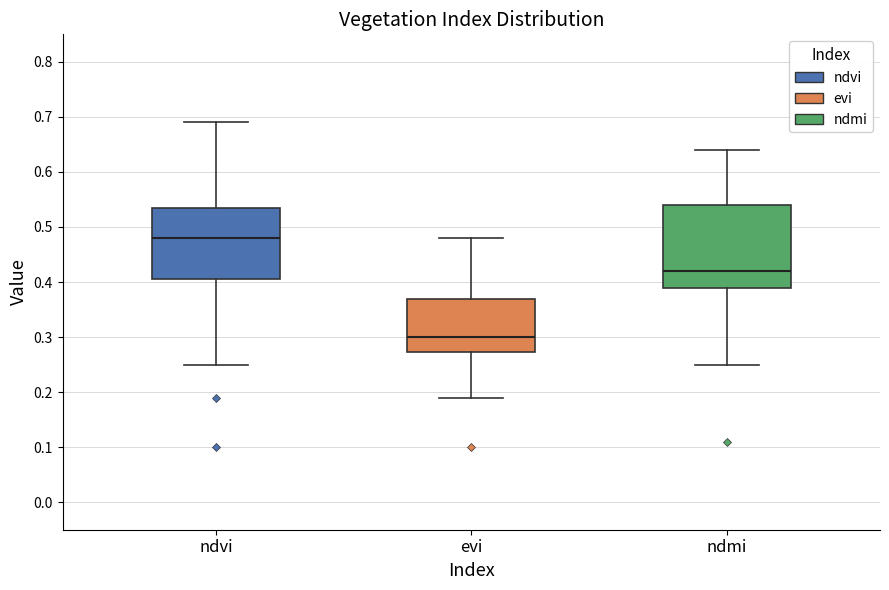

Reading left to right, read every box against the y-axis: the position of its median line, the range the box covers, and the ends of its whiskers. The values are not printed on the chart, so give them approximately, as read against the axis.

ndvi: median 0.48, box 0.41 to 0.54, whiskers 0.25 to 0.69
evi: median 0.30, box 0.27 to 0.37, whiskers 0.19 to 0.48
ndmi: median 0.42, box 0.39 to 0.54, whiskers 0.25 to 0.64